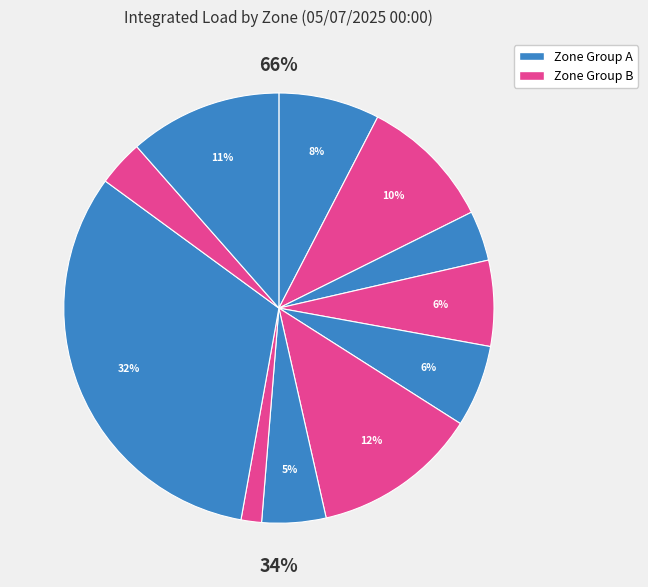

Count the number of slices in the pie.

11